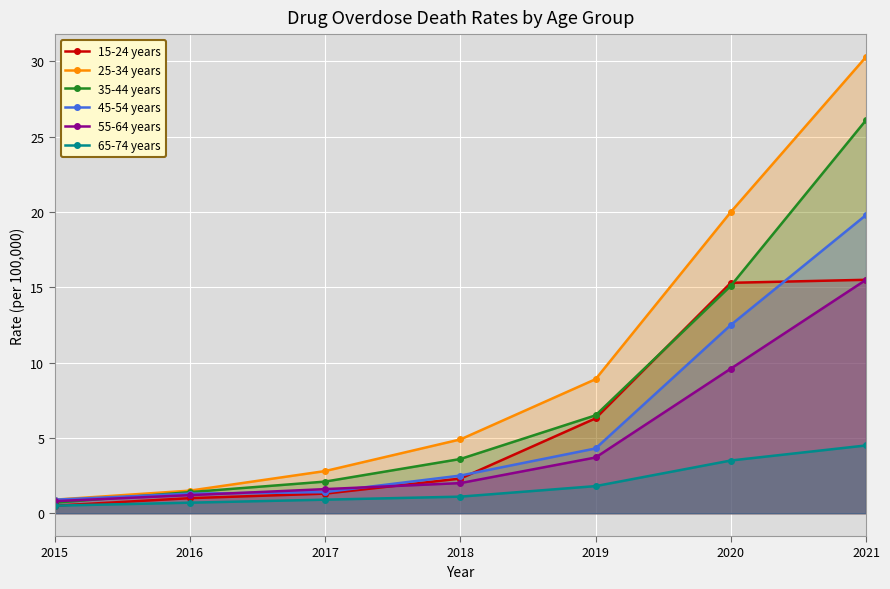

What is the difference between the second highest and second lowest values in the 55-64 years series?

8.4